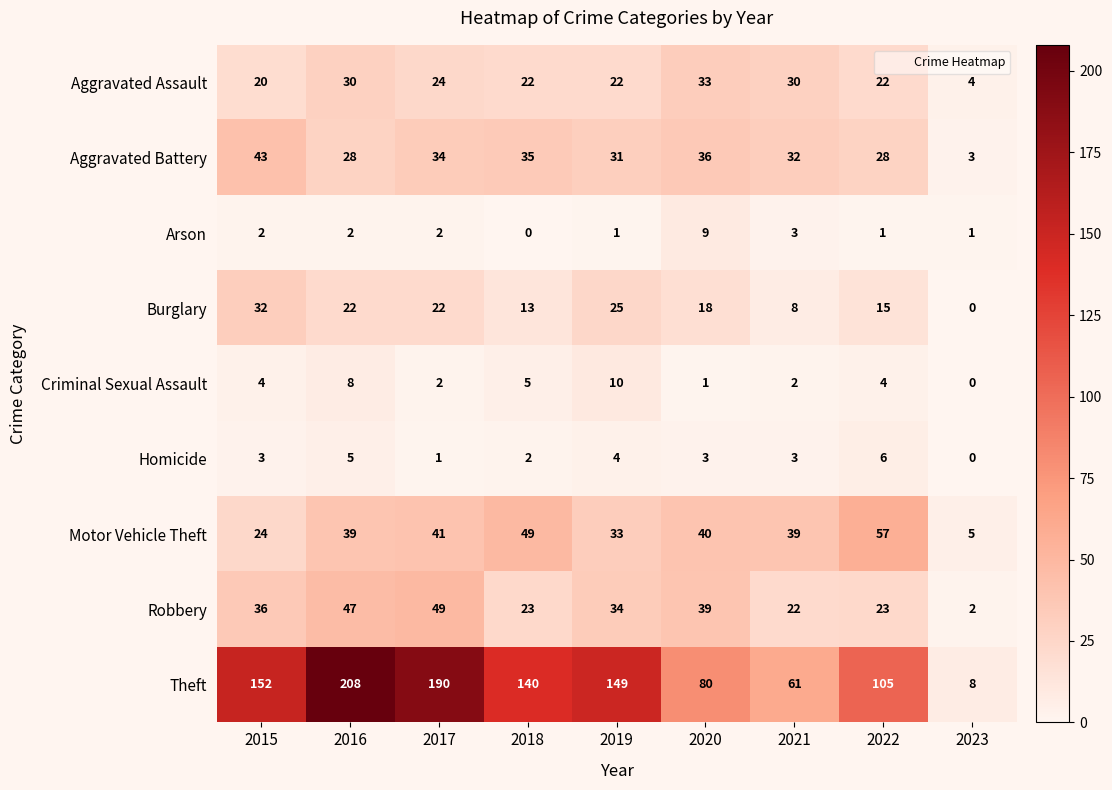

How many categories are shown in the chart?

9